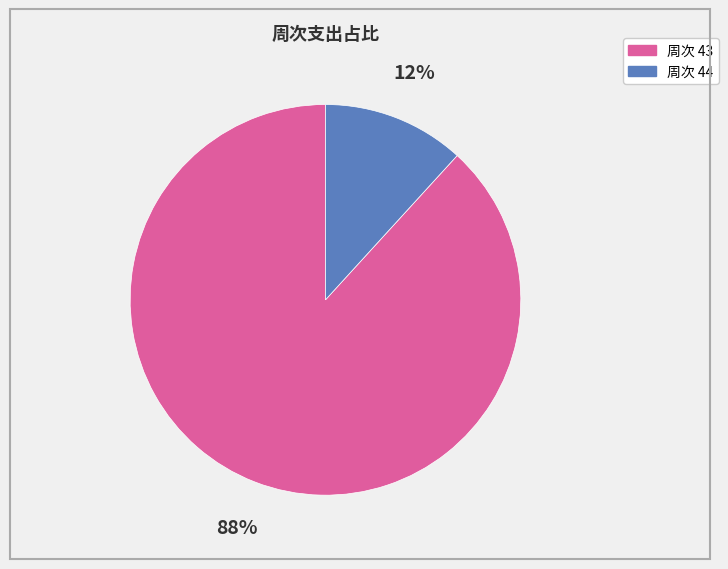

To the nearest percent, what is the difference between the largest and smallest slice percentages?

76%